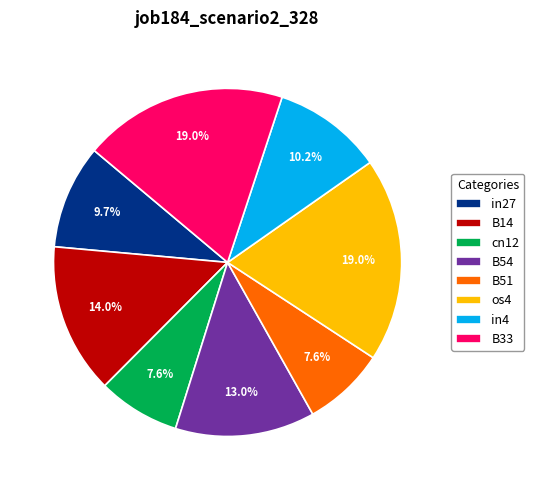

Is there any slice that represents more than half of the pie?

No